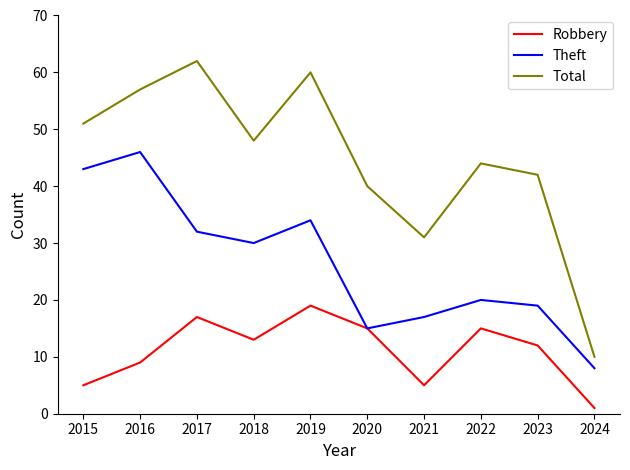

List the series in order of their overall mean, highest first.

Total, Theft, Robbery